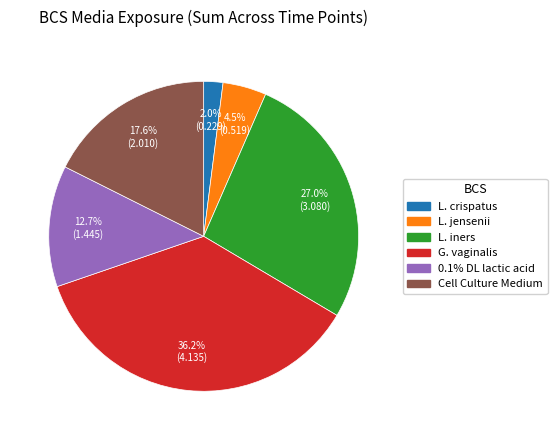

True or false: L. jensenii accounts for 5% of the total.

True